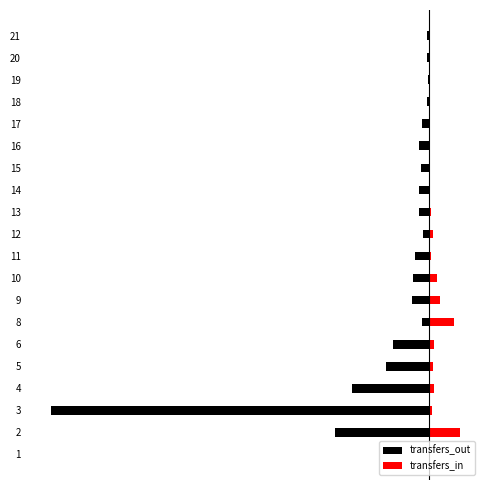

Rank the categories by transfers_out value from highest to lowest.

1, 19, 21, 18, 20, 12, 8, 17, 15, 13, 14, 16, 11, 10, 9, 6, 5, 4, 2, 3